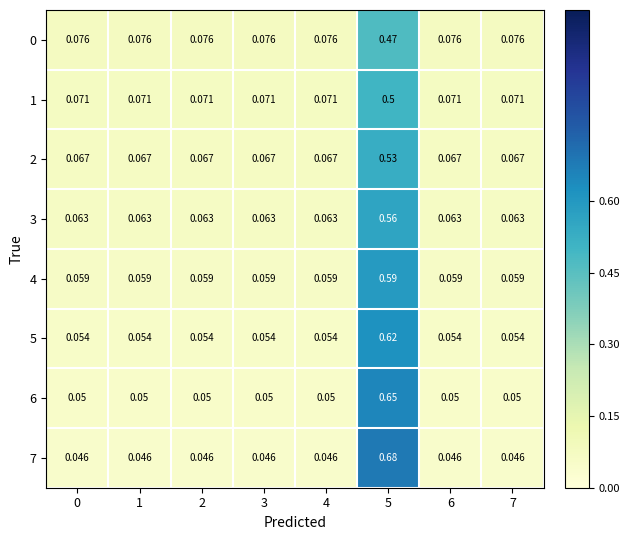

Is the value of 3 at 2 greater than the value of 1 at 2?

No